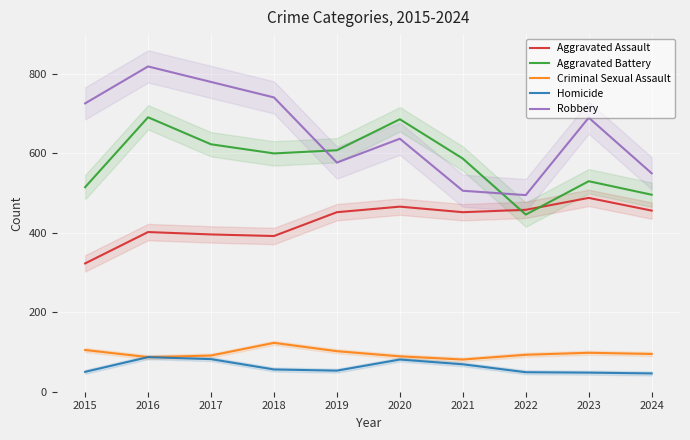

Is this an area chart (filled region under the line)?

No